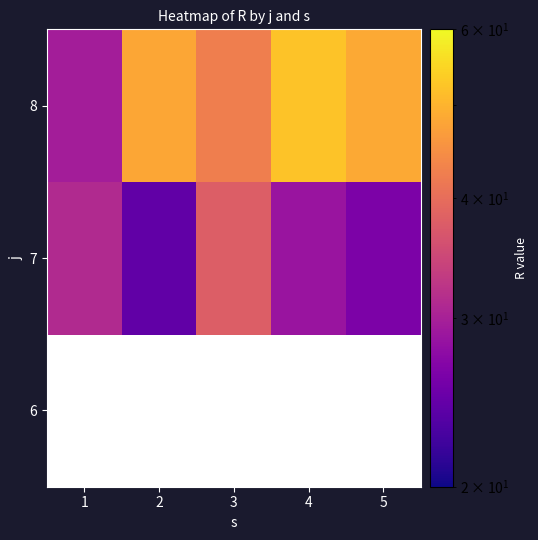

What is the difference between the maximum and minimum values in the 7 series?

13.5